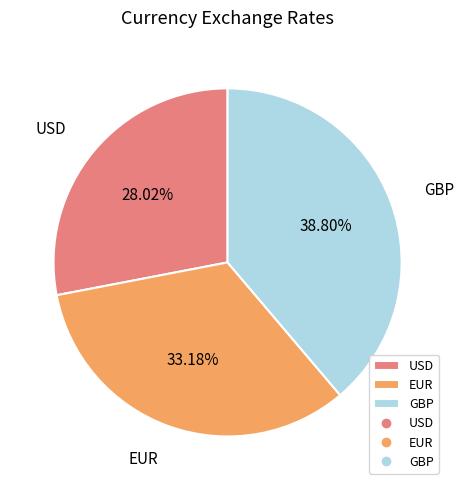

To the nearest percent, what is the combined percentage of GBP and EUR?

72%